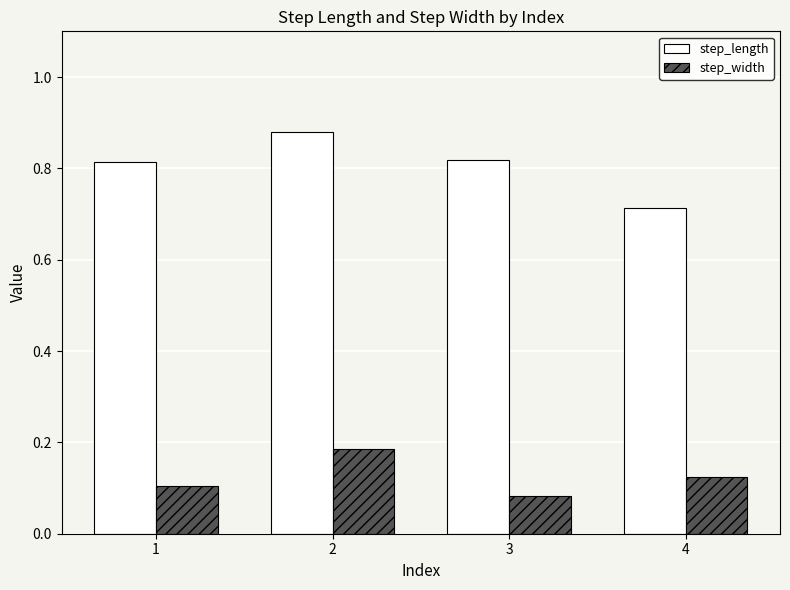

What is the spread (max minus min) of values at 4?

0.6